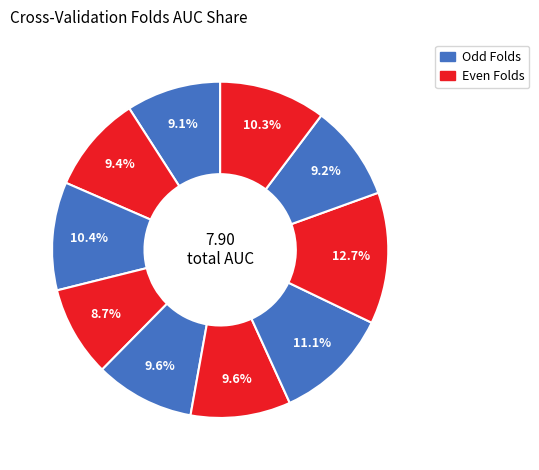

Count the number of slices in the pie.

10